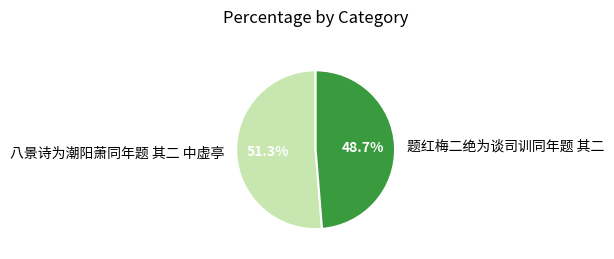

What portion of the pie excludes 八景诗为潮阳萧同年题 其二 中虚亭?

48.7%